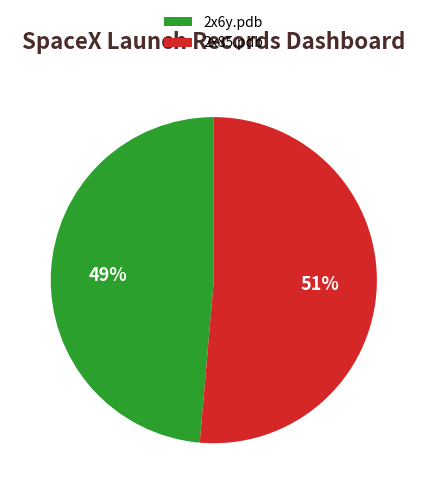

To the nearest percent, what is the average slice percentage?

50%